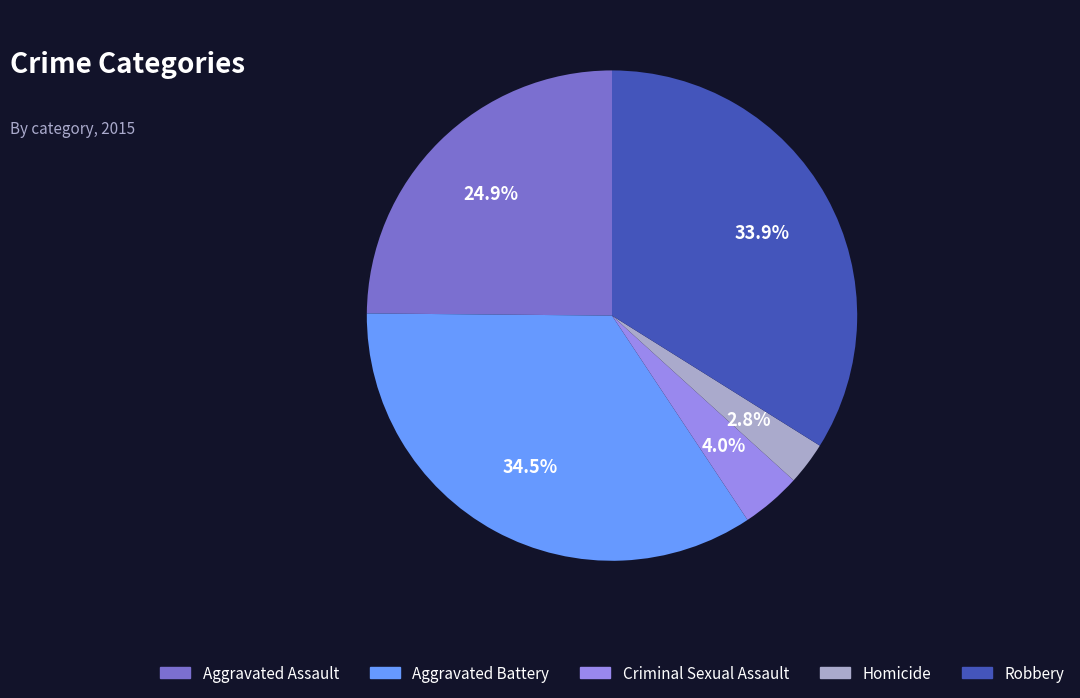

Is Criminal Sexual Assault the majority of the pie?

No